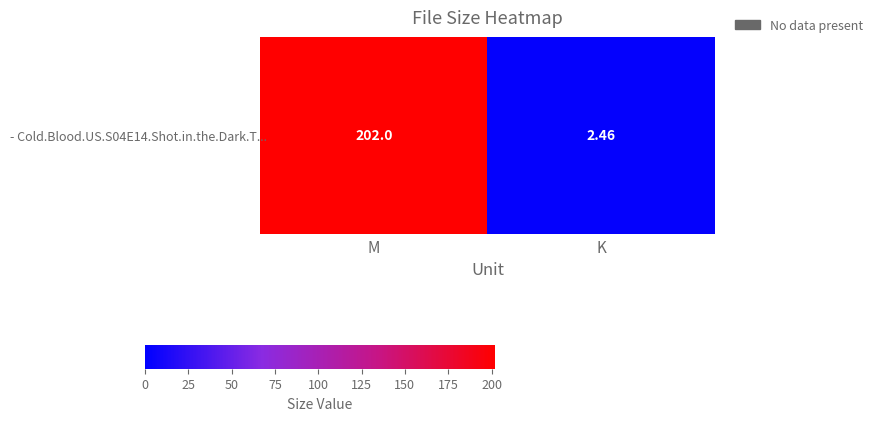

Reading right to left, list all the values displayed in this chart.

2.5	202.0